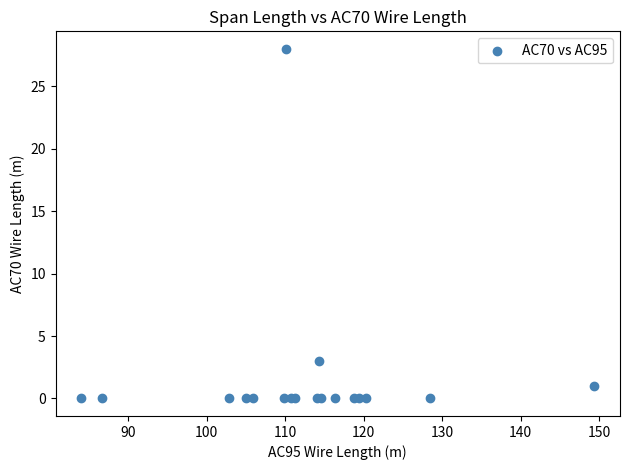

What Y value in the scatter plot is closest to 14?

3